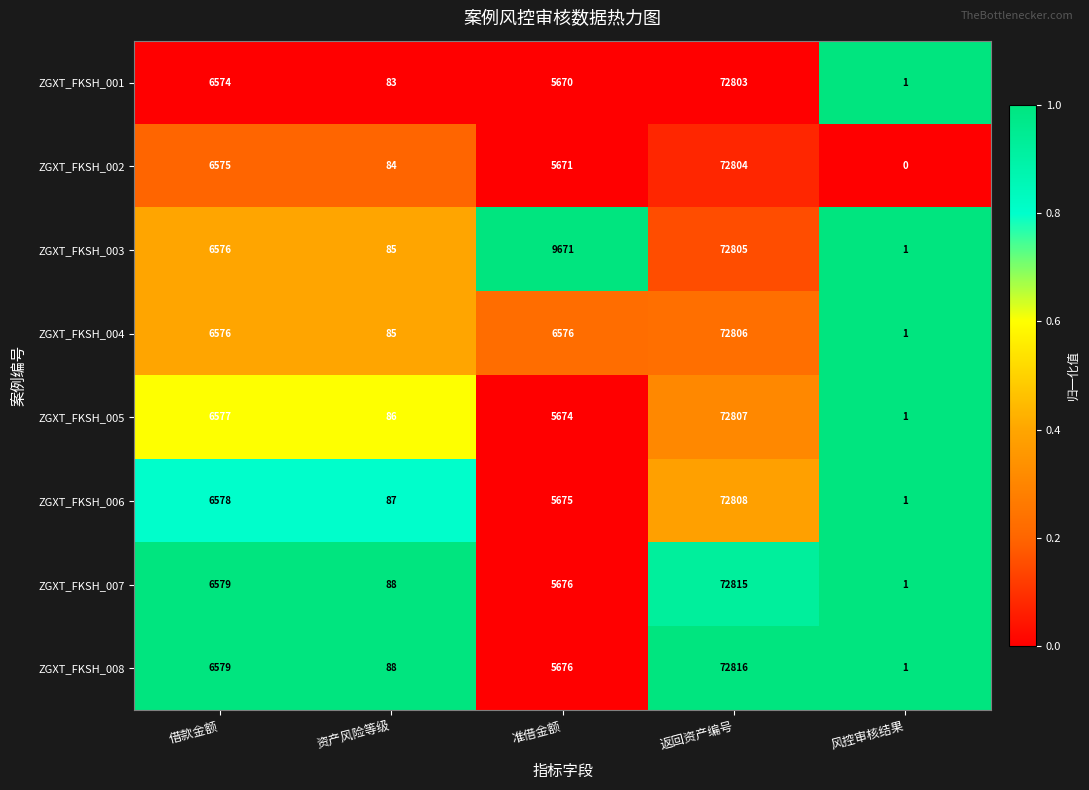

The value of ZGXT_FKSH_004 at 借款金额 is 6576. True or false?

True